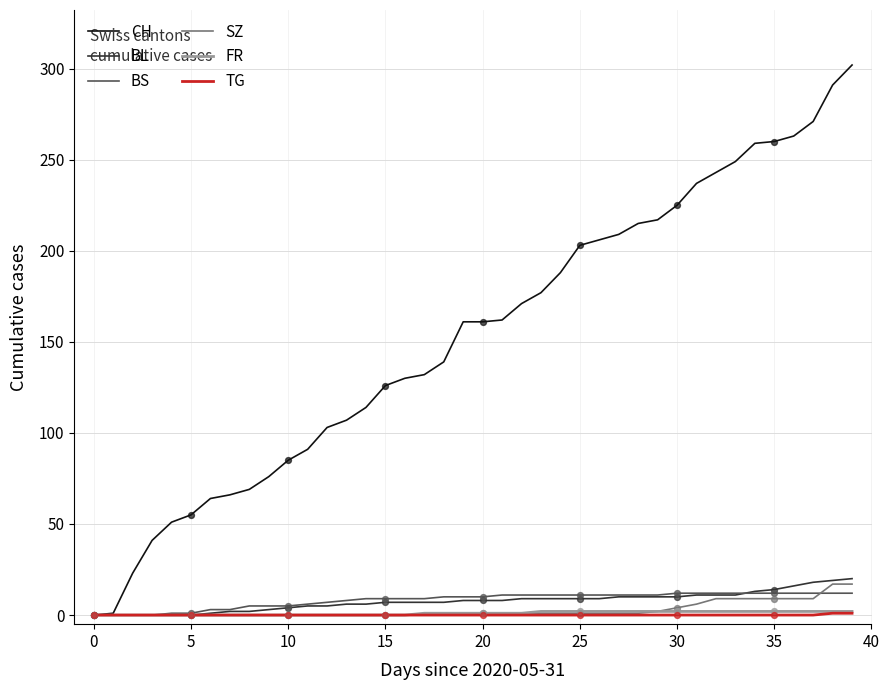

Which series has the largest total across all categories?

CH